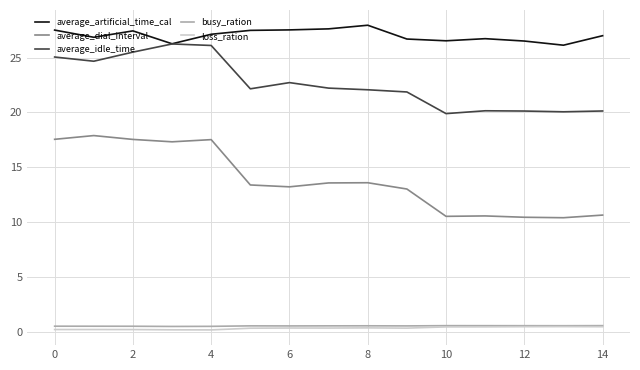

Which series has the largest range (max minus min)?

average_dial_interval